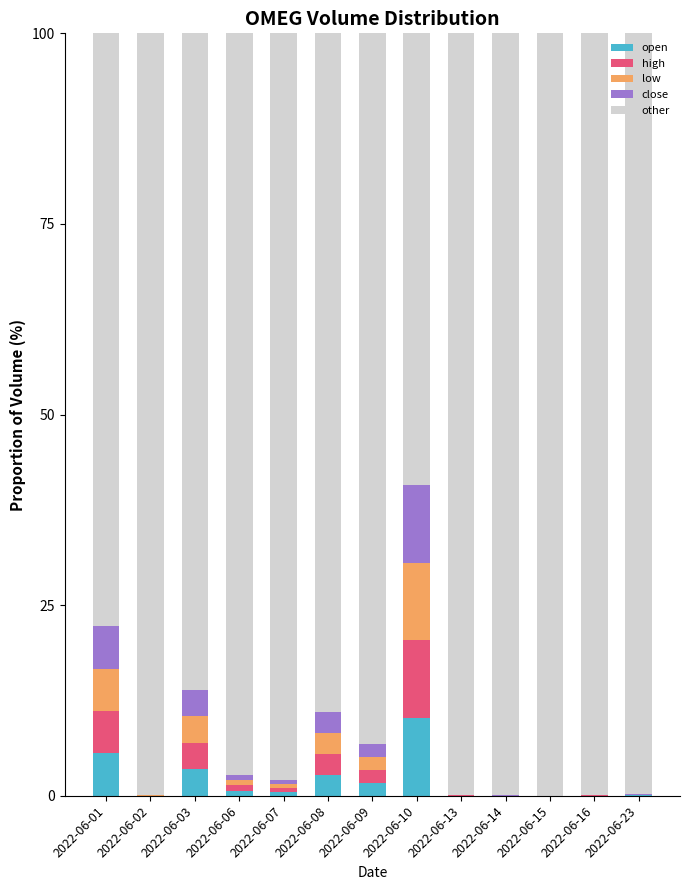

What is the total value across all series at 2022-06-08?

100.0